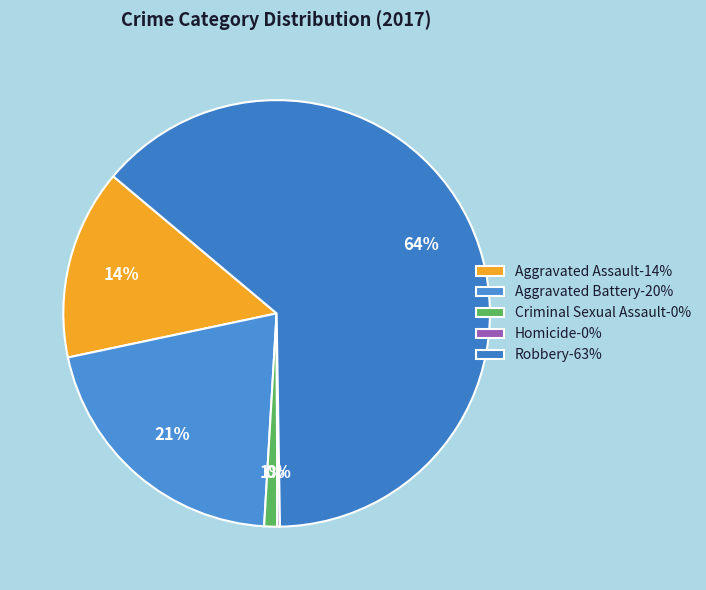

Which slice represents more than half of the pie?

Robbery